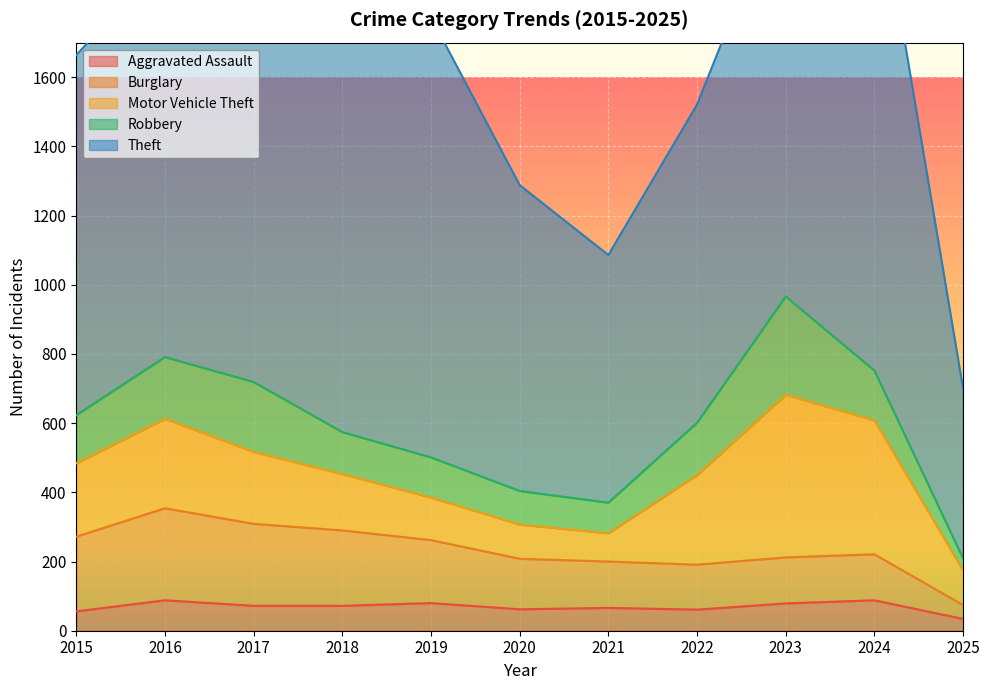

How many data points in Theft are less than 1151?

5